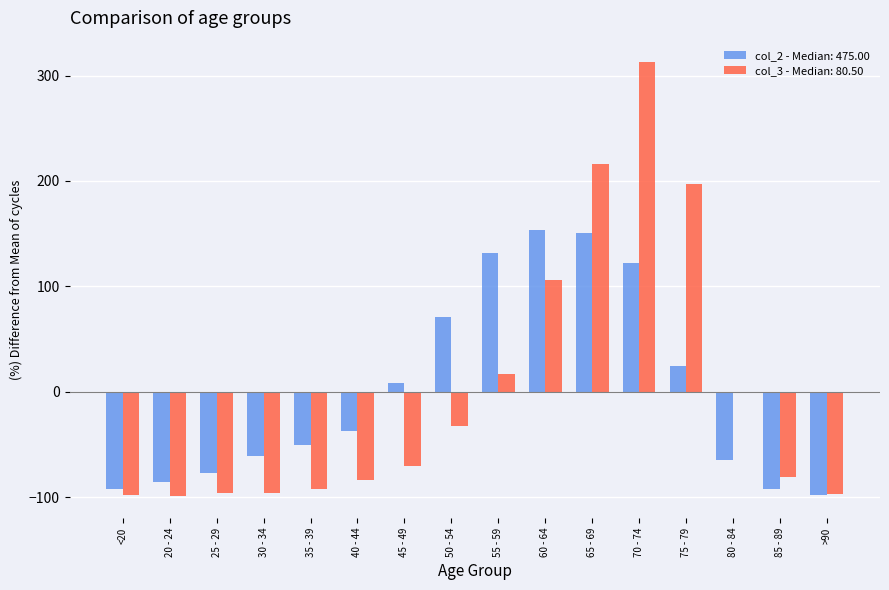

How many distinct data groups are displayed?

2